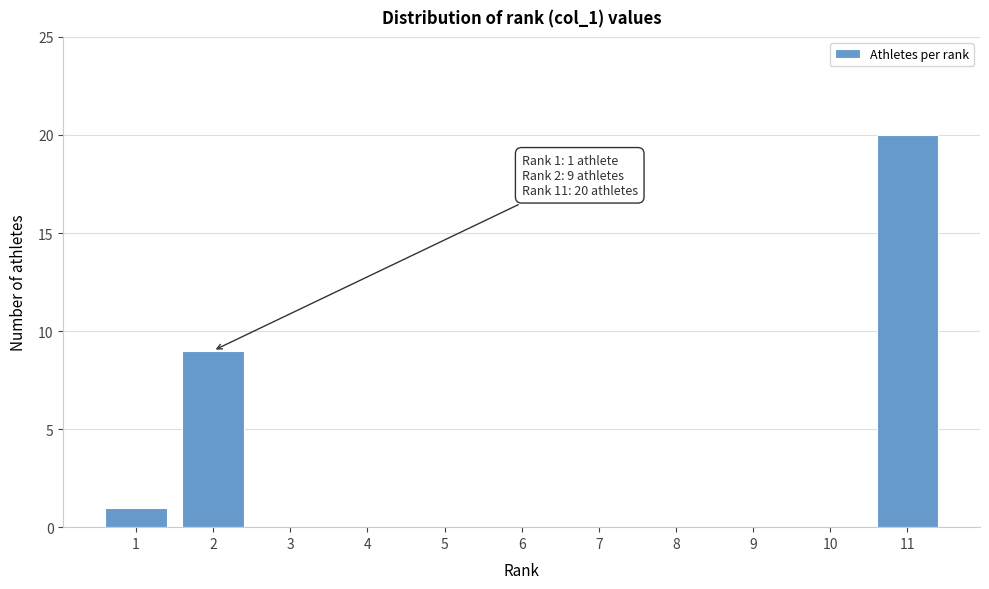

Reading left to right, what are all the values shown in this chart?

1=1	2=9	3=0	4=0	5=0	6=0	7=0	8=0	9=0	10=0	11=20